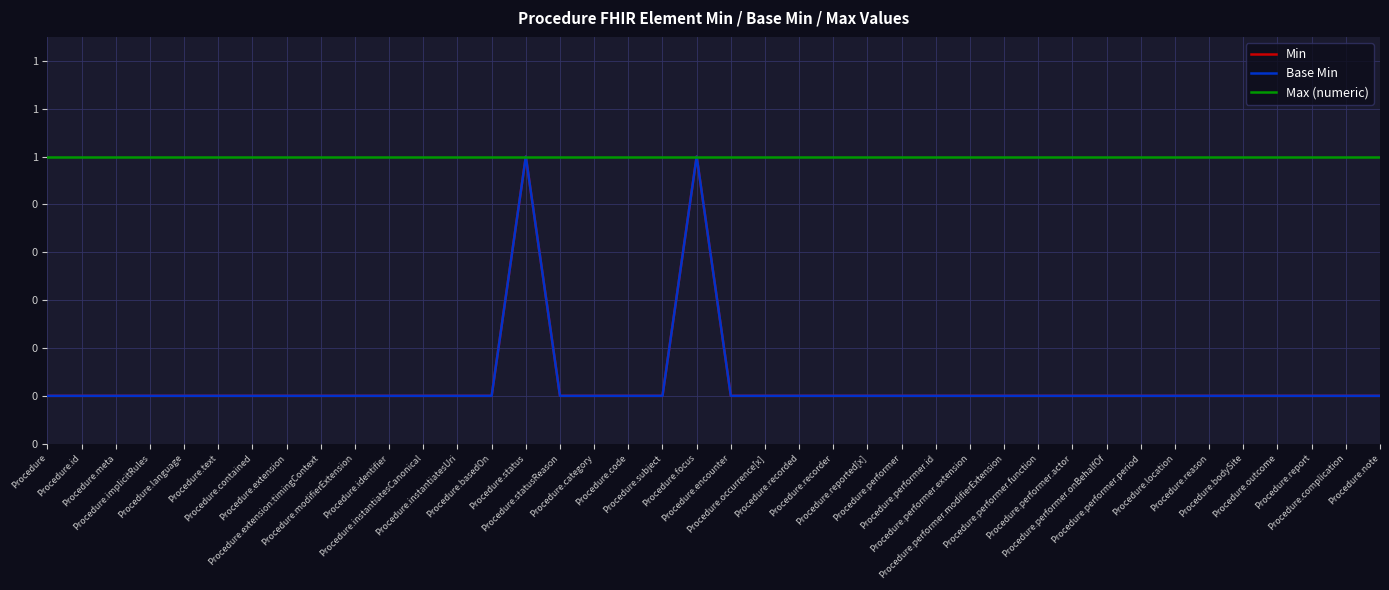

What is the highest value of the Max (numeric) series?

1